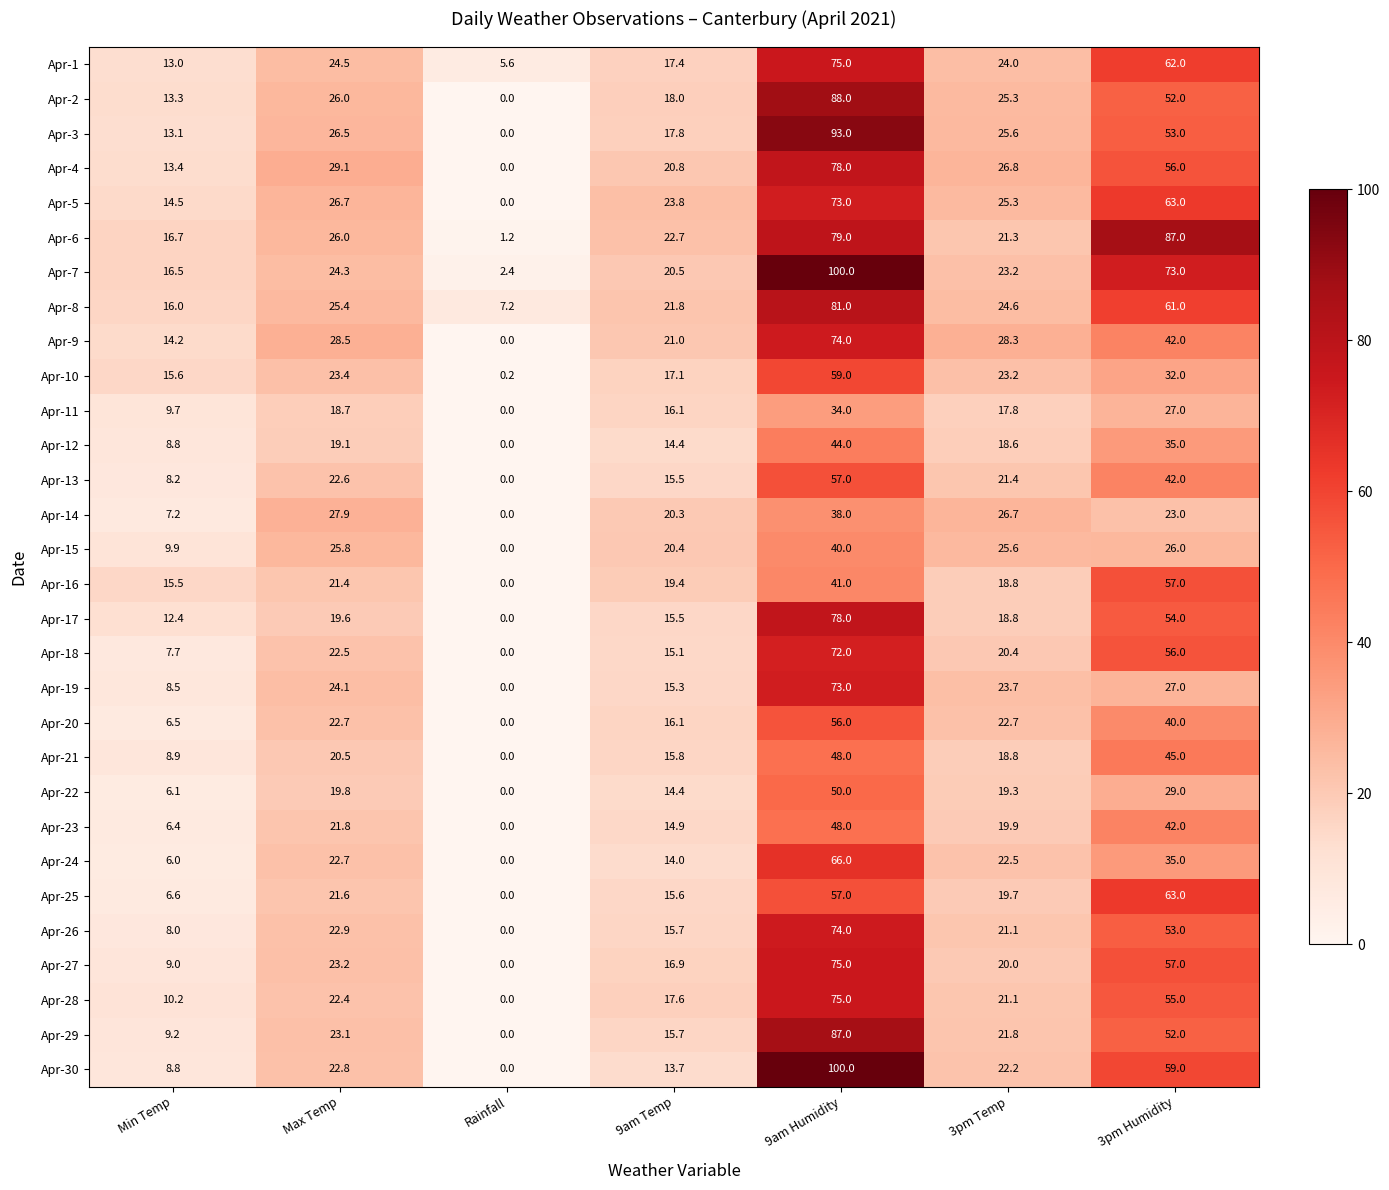

Which label corresponds to the largest value in the chart?

9am Humidity